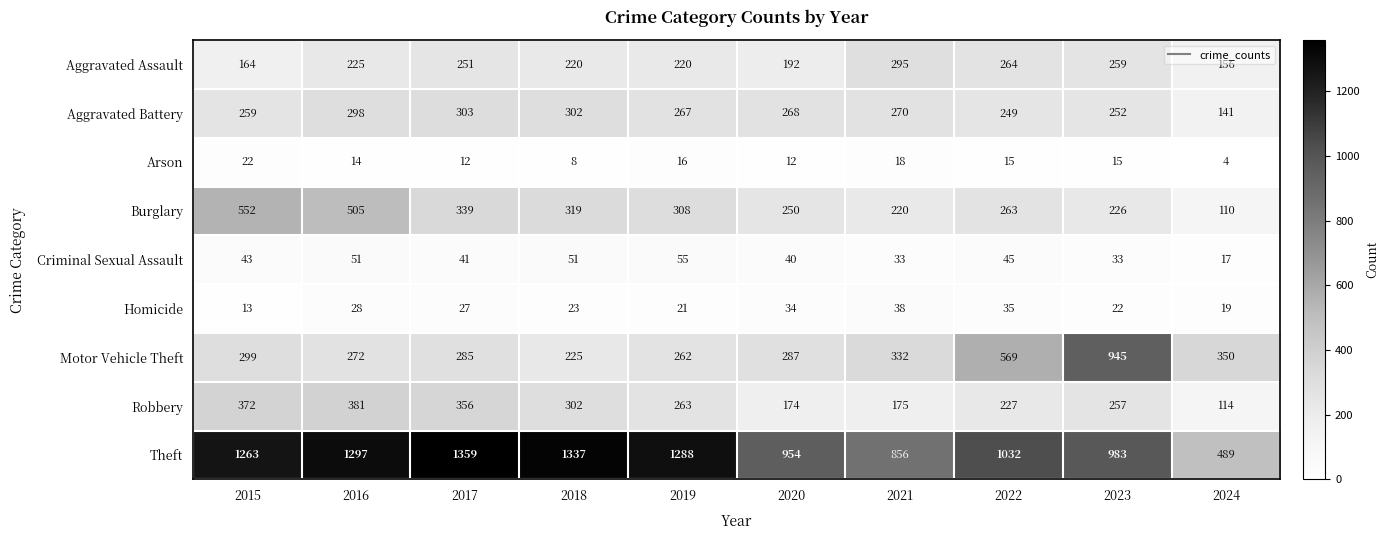

How many series are shown in this chart?

9